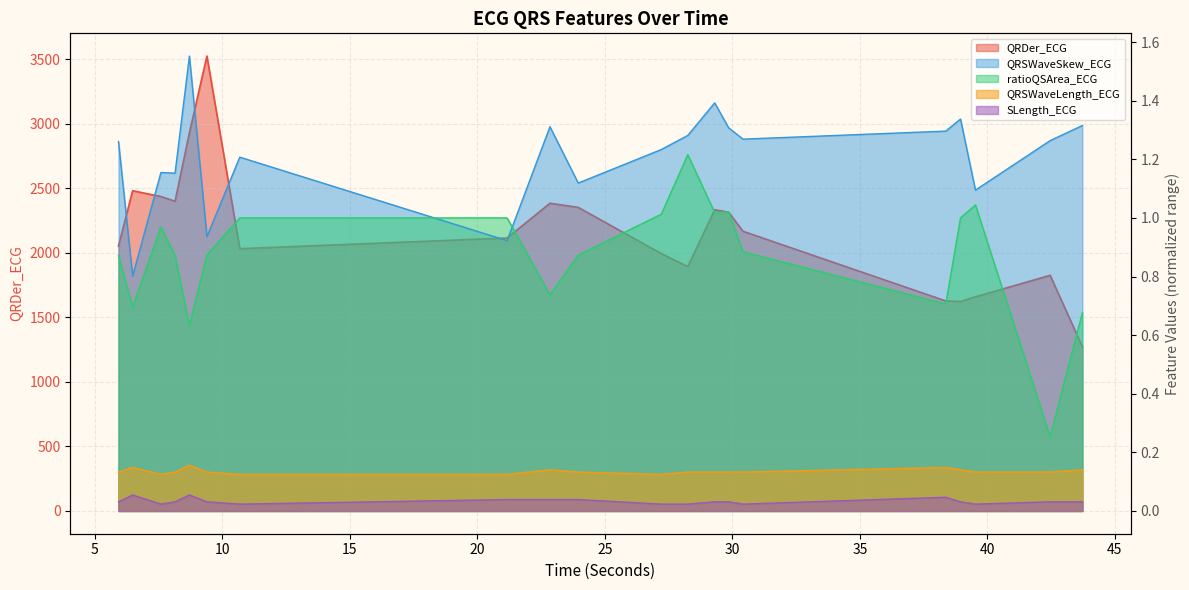

What is the label of the 16th point from the left?

38.3671875